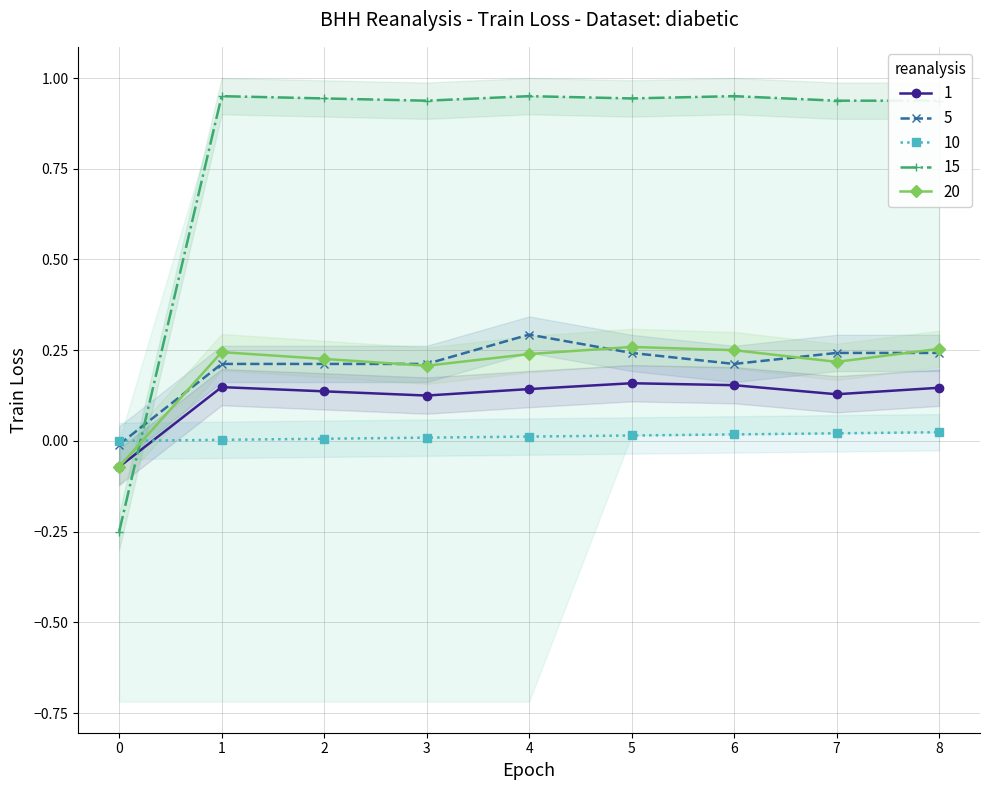

True or false: 5 has a value of 0.3 at 4.

True